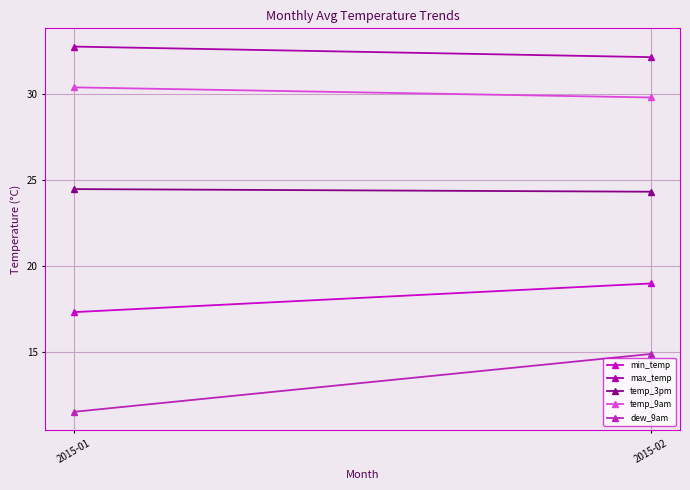

What are all the series names shown in the legend?

min_temp, max_temp, temp_3pm, temp_9am, dew_9am